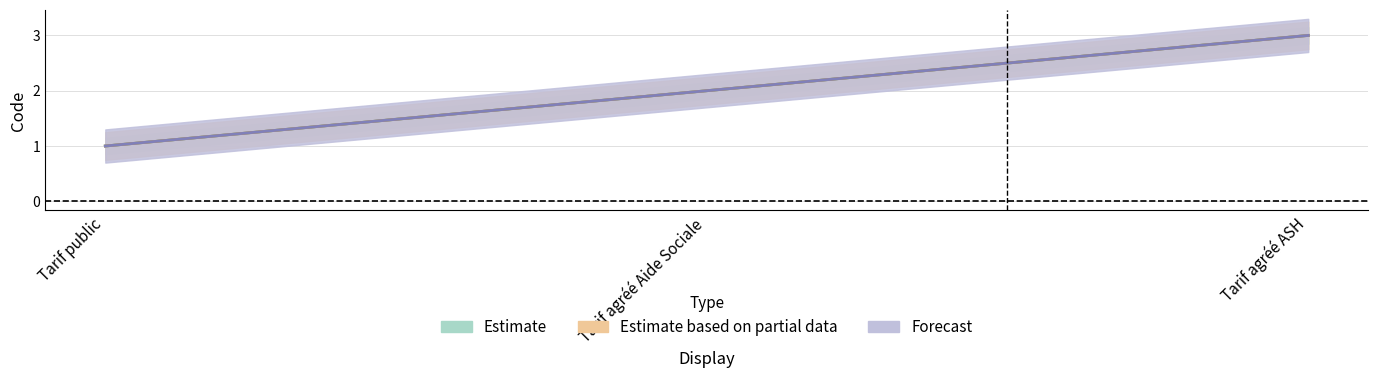

Between Tarif public and Tarif agréé ASH, which series saw the biggest shift?

Estimate